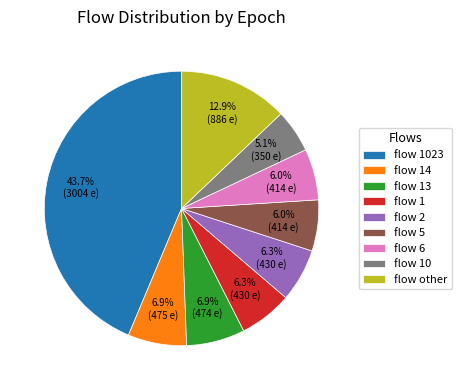

Do flow 10 and flow 13 together represent more than half of the pie?

No